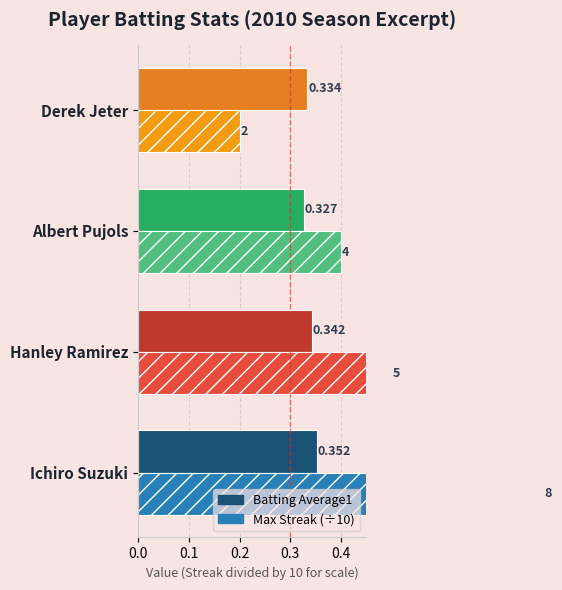

How many categories are shown in the chart?

4